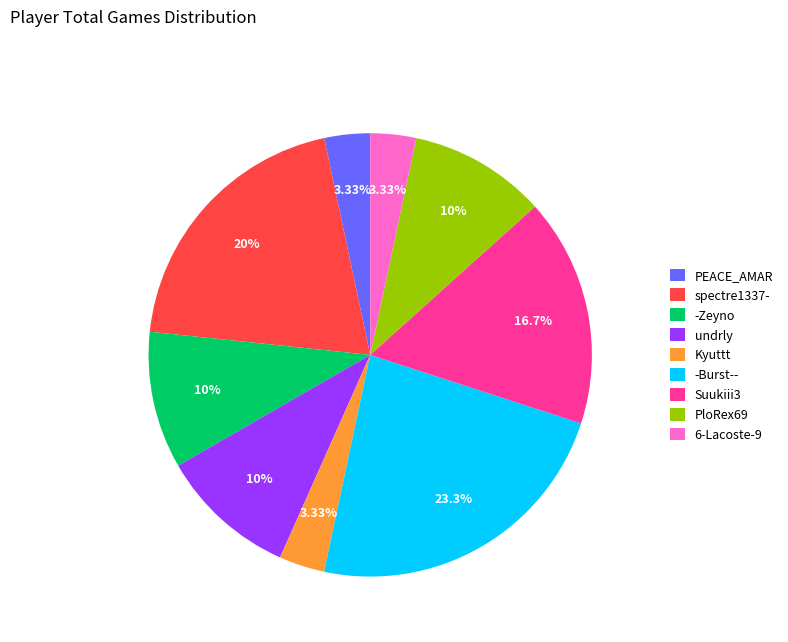

Combined, do -Zeyno and PEACE_AMAR account for over 50%?

No